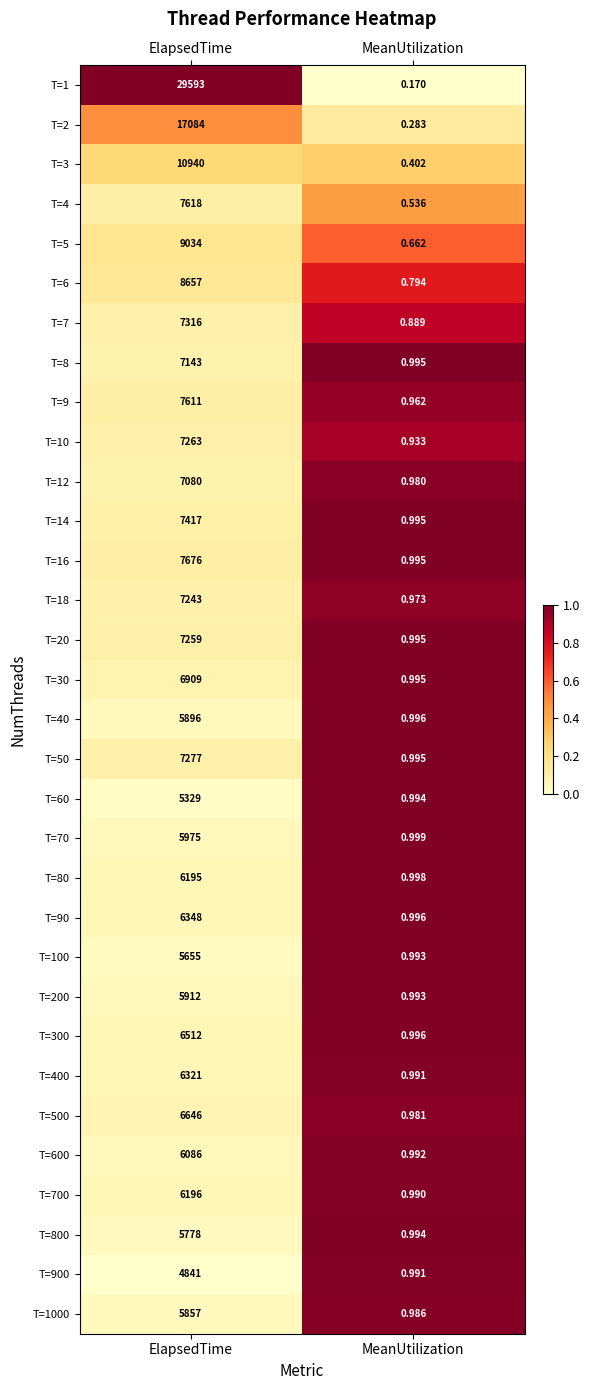

At which category does the chart reach its peak across all series?

ElapsedTime